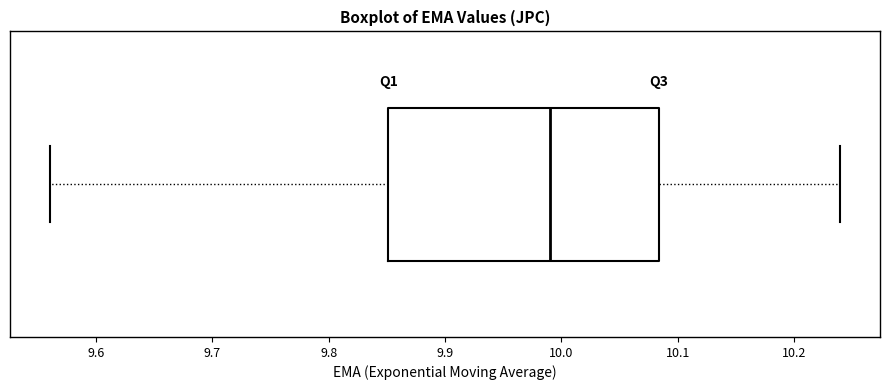

Transcribe this box plot: give where the median line is, the range the box spans, and where the two whiskers end, as read against the x-axis. The values are not printed on the chart, so give them approximately, as read against the axis.

median 9.99, box 9.85 to 10.08, whiskers 9.56 to 10.24